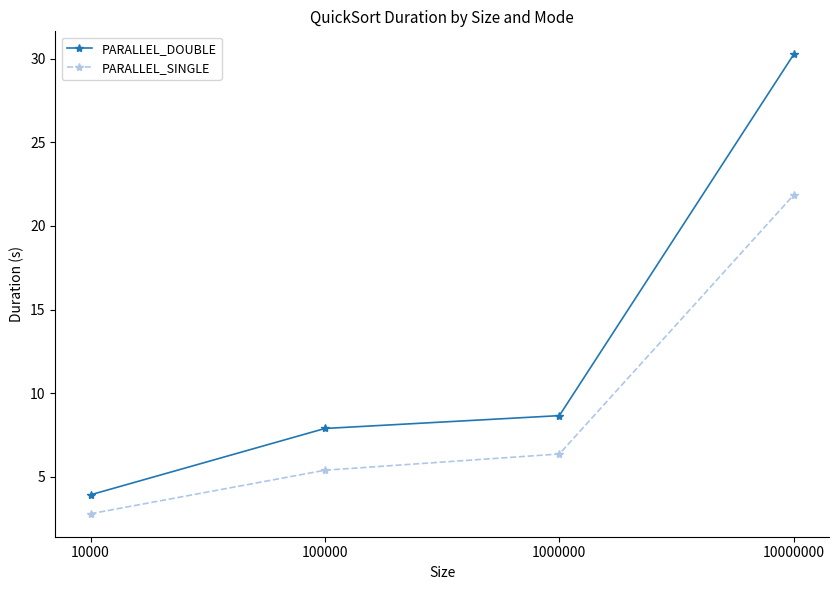

The value of PARALLEL_DOUBLE at 10000000 is 46.8. True or false?

False